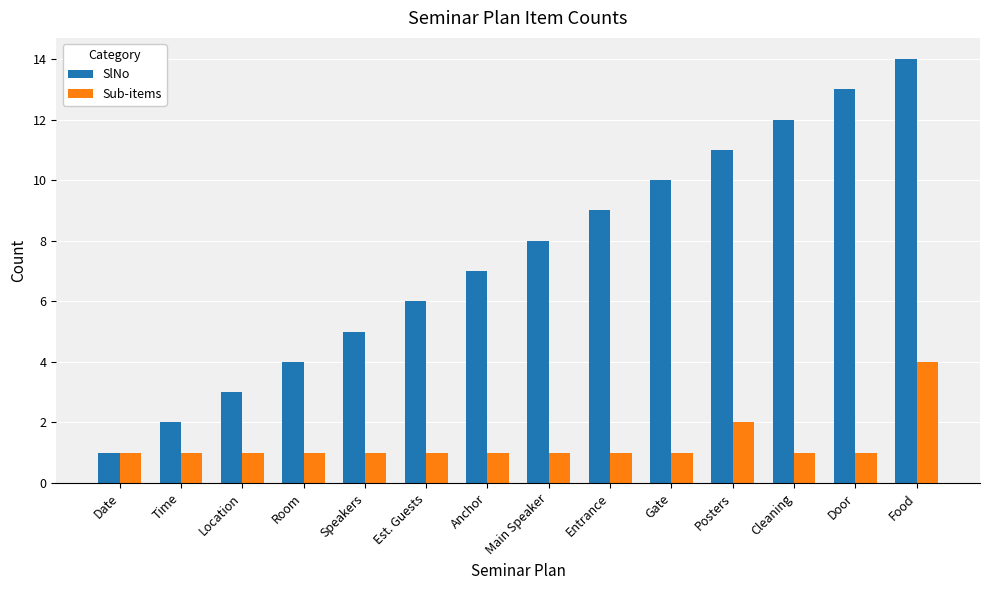

What is the label of the 10th bar from the left?

Gate